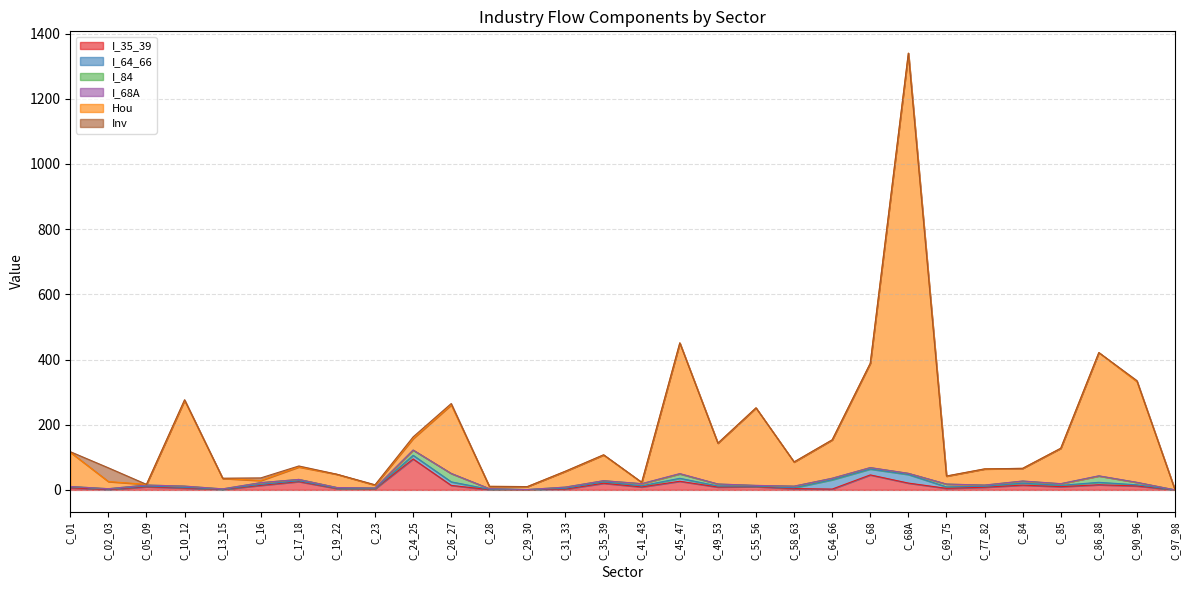

What value does the I_64_66 series have at C_23?

0.9